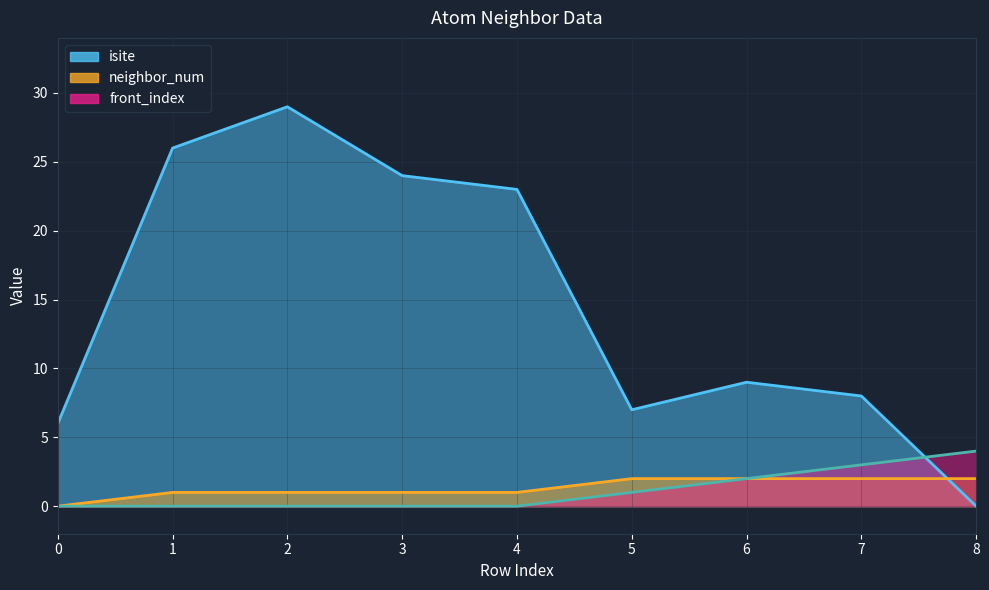

Reading left to right, extract all data points from this chart.

isite: 6	26	29	24	23	7	9	8	0
neighbor_num: 0	1	1	1	1	2	2	2	2
front_index: 0	0	0	0	0	1	2	3	4